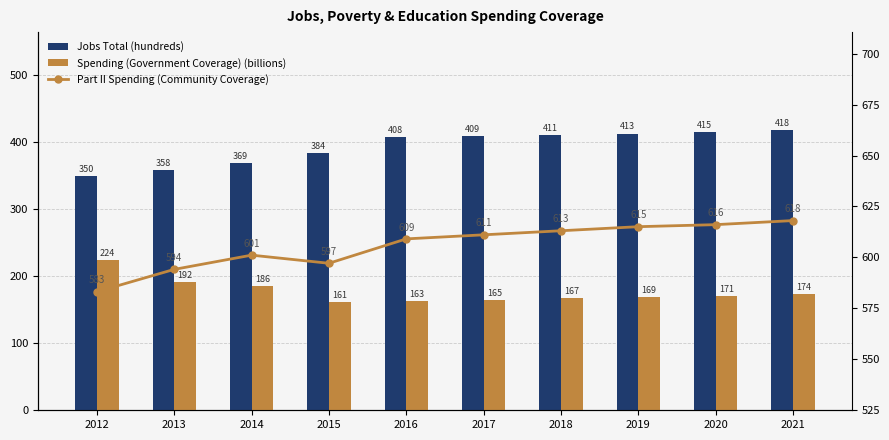

Rank the series at 2013 from highest to lowest value.

Part II Spending (Community Coverage), Jobs Total (hundreds), Spending (Government Coverage) (billions)